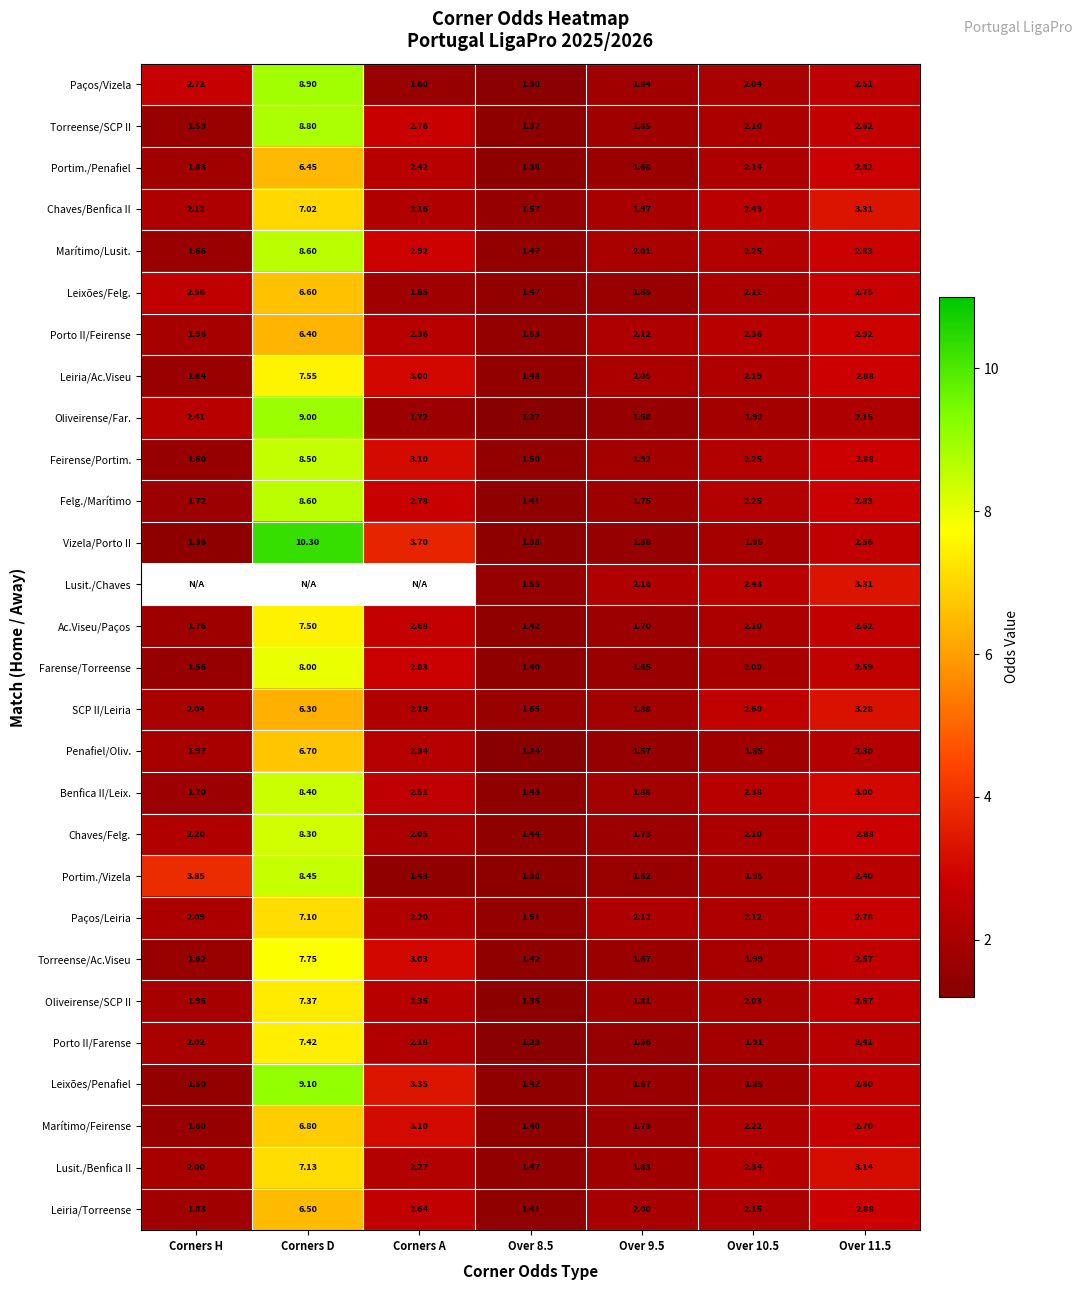

How many data points in Porto II/Farense are above 2?

4